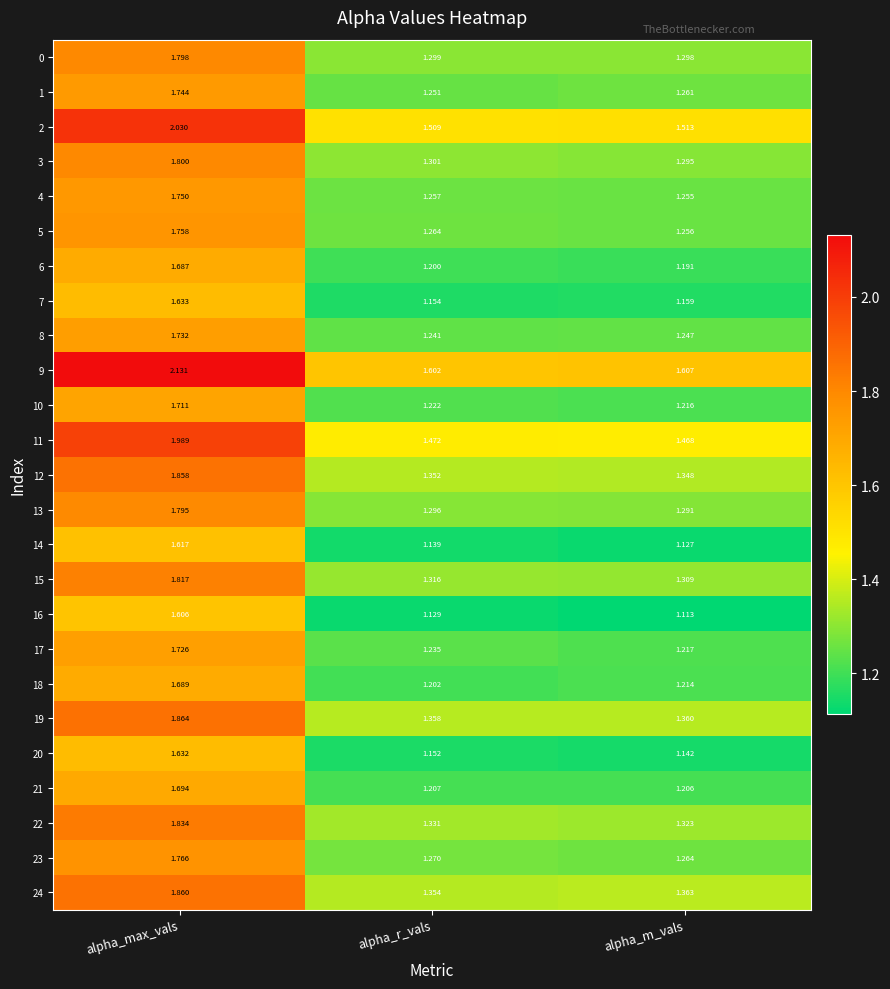

What is the total value across all series at alpha_r_vals?

32.1